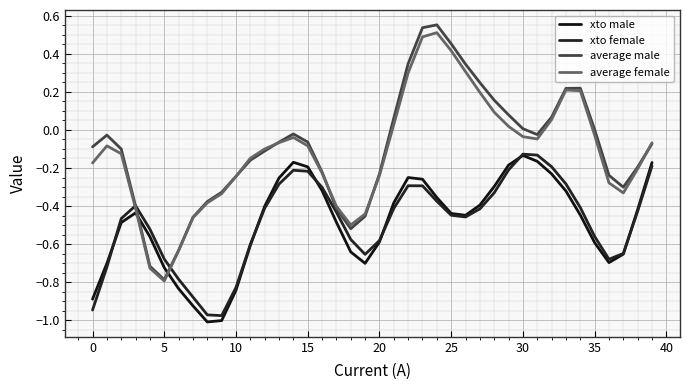

What is the sum of all average female values?

-4.8